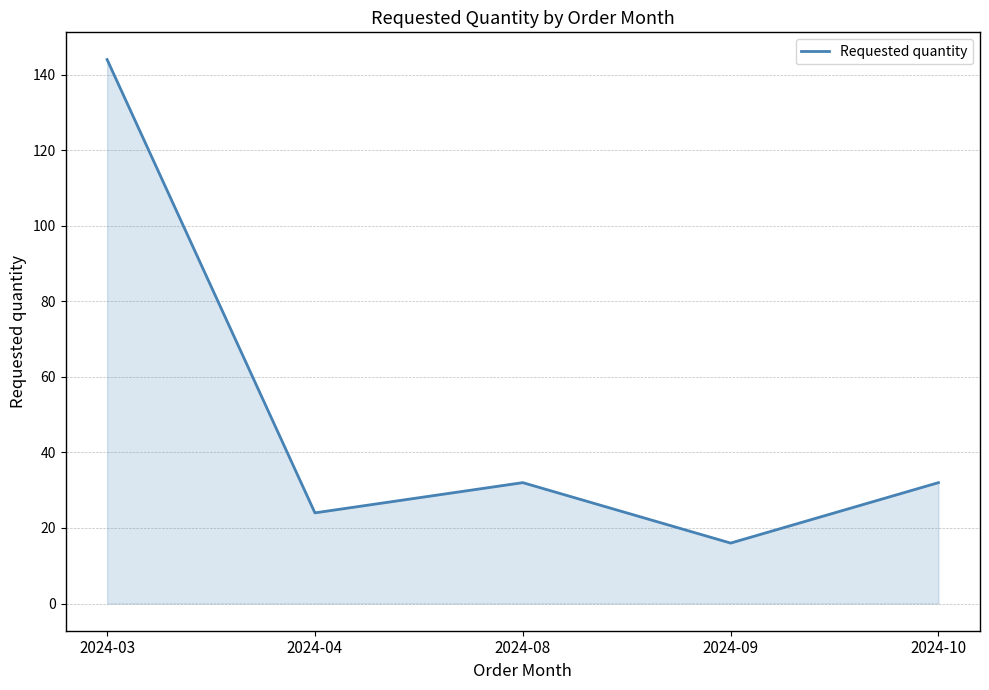

True or false: the data shows 144 at 2024-03.

True